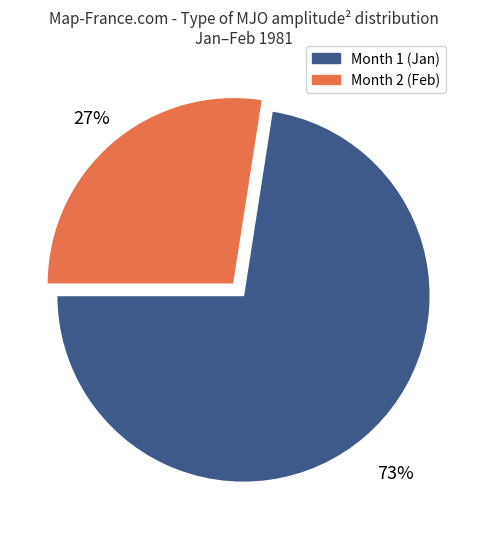

Does any single category account for the majority?

Yes